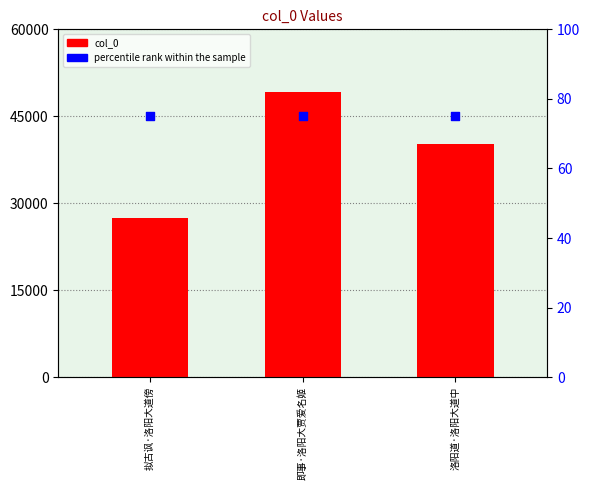

Which series has the widest spread of Y values?

col_0